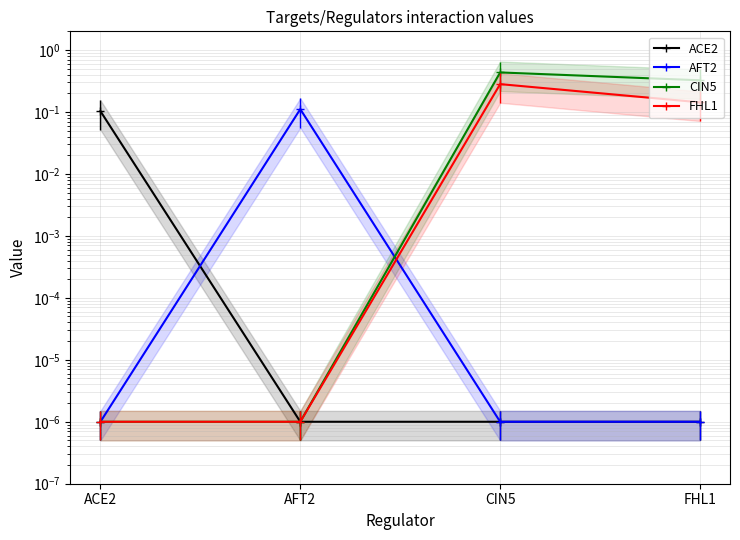

At which category does the chart reach its minimum across all series?

AFT2